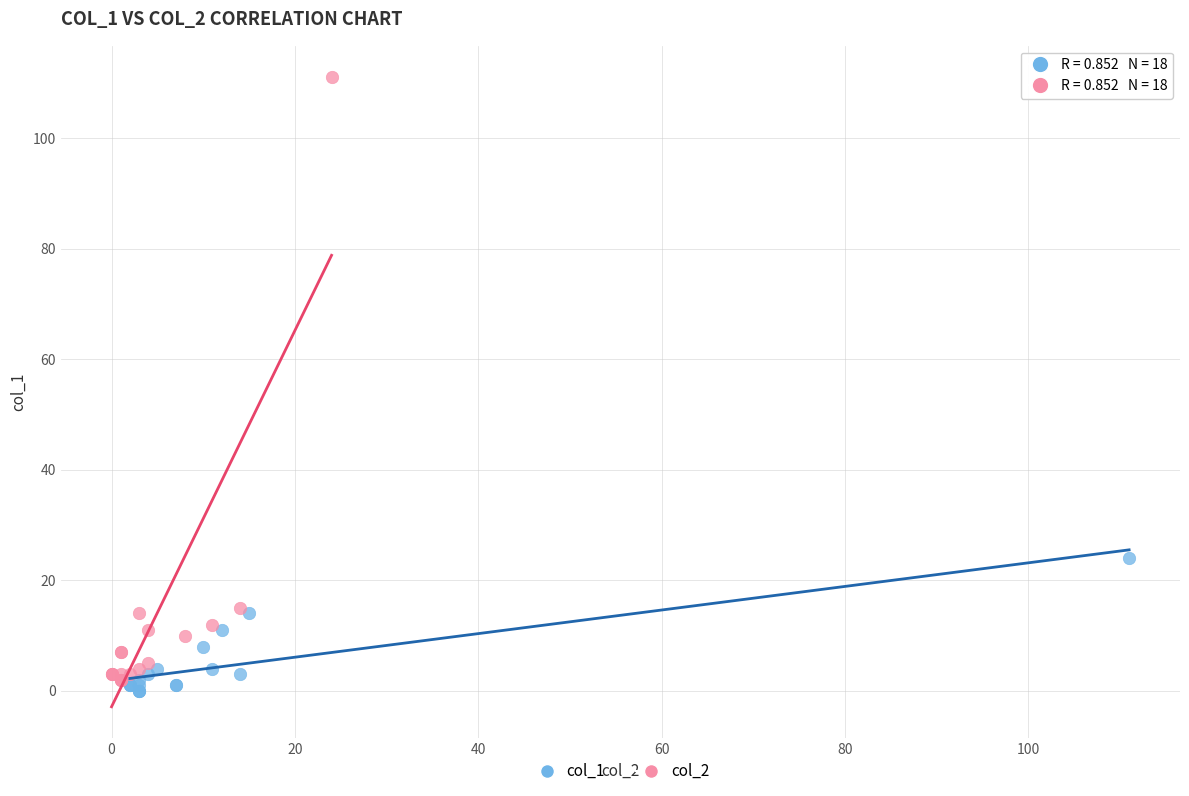

Which series has the largest Y range (max minus min)?

col_2